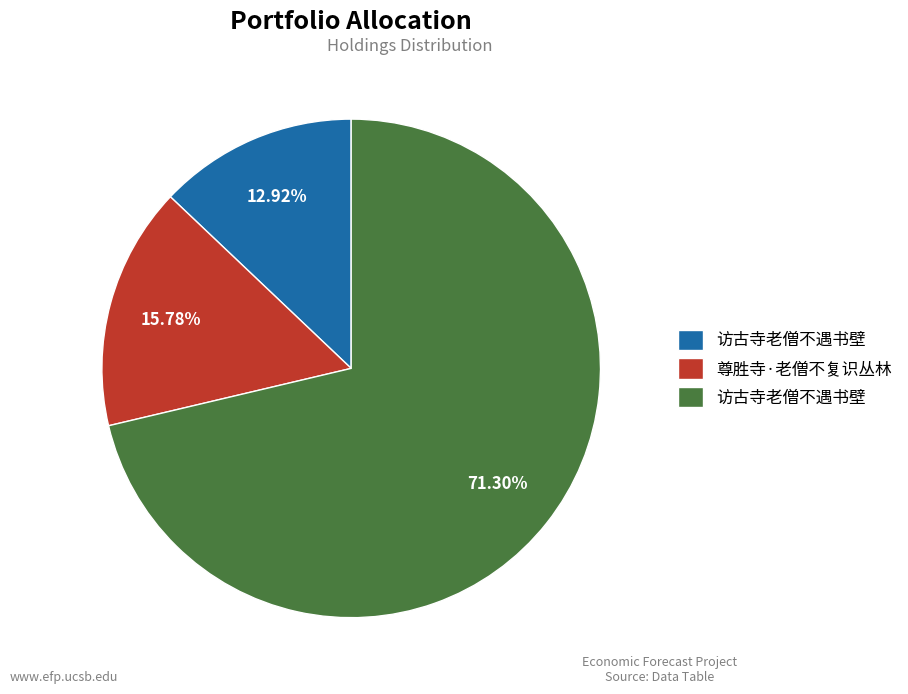

Does any single category account for the majority?

Yes